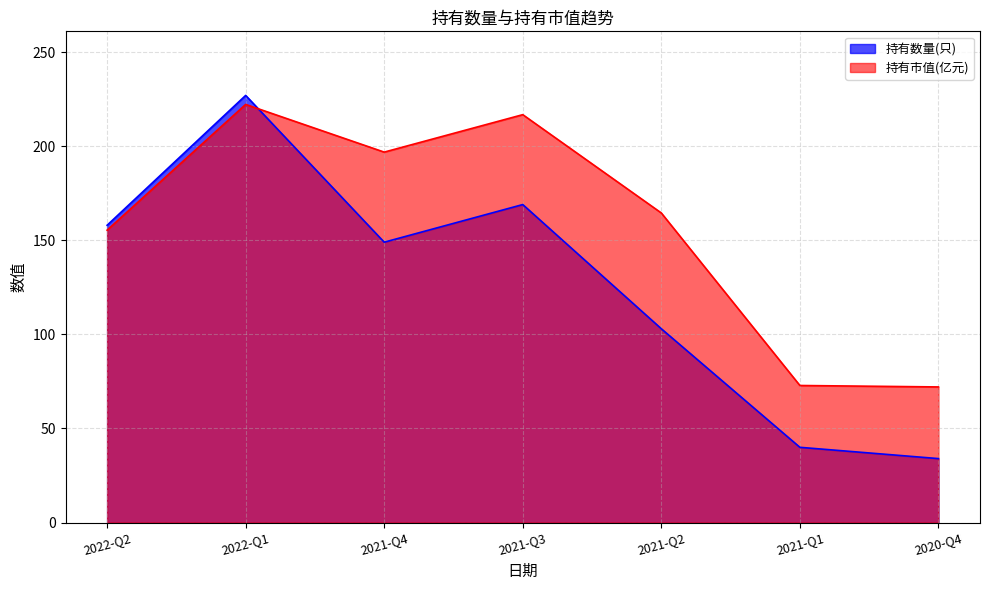

What is the total value across all series at 2020-Q4?

106.1